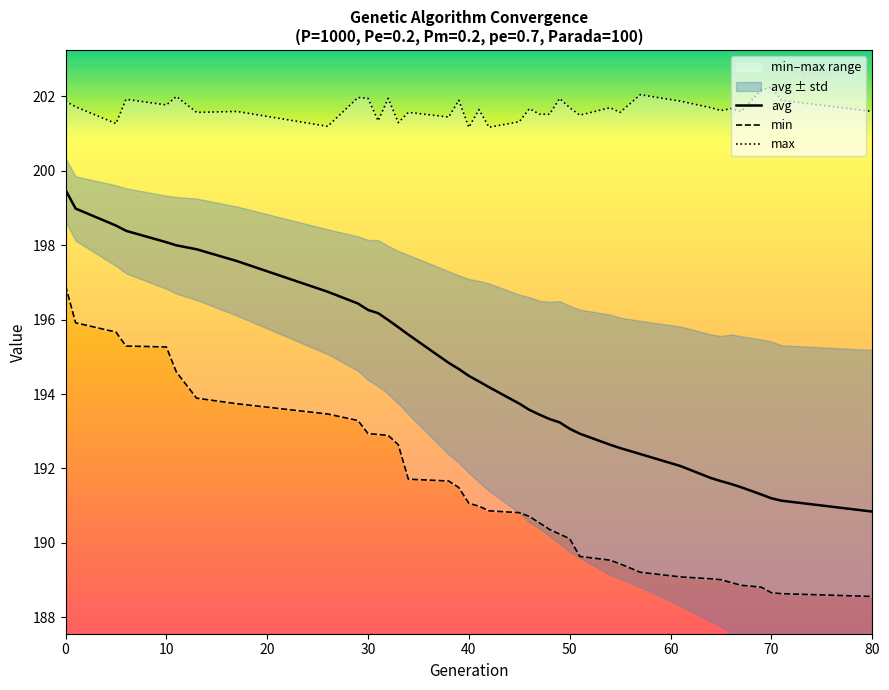

True or false: min and avg intersect in this chart.

False